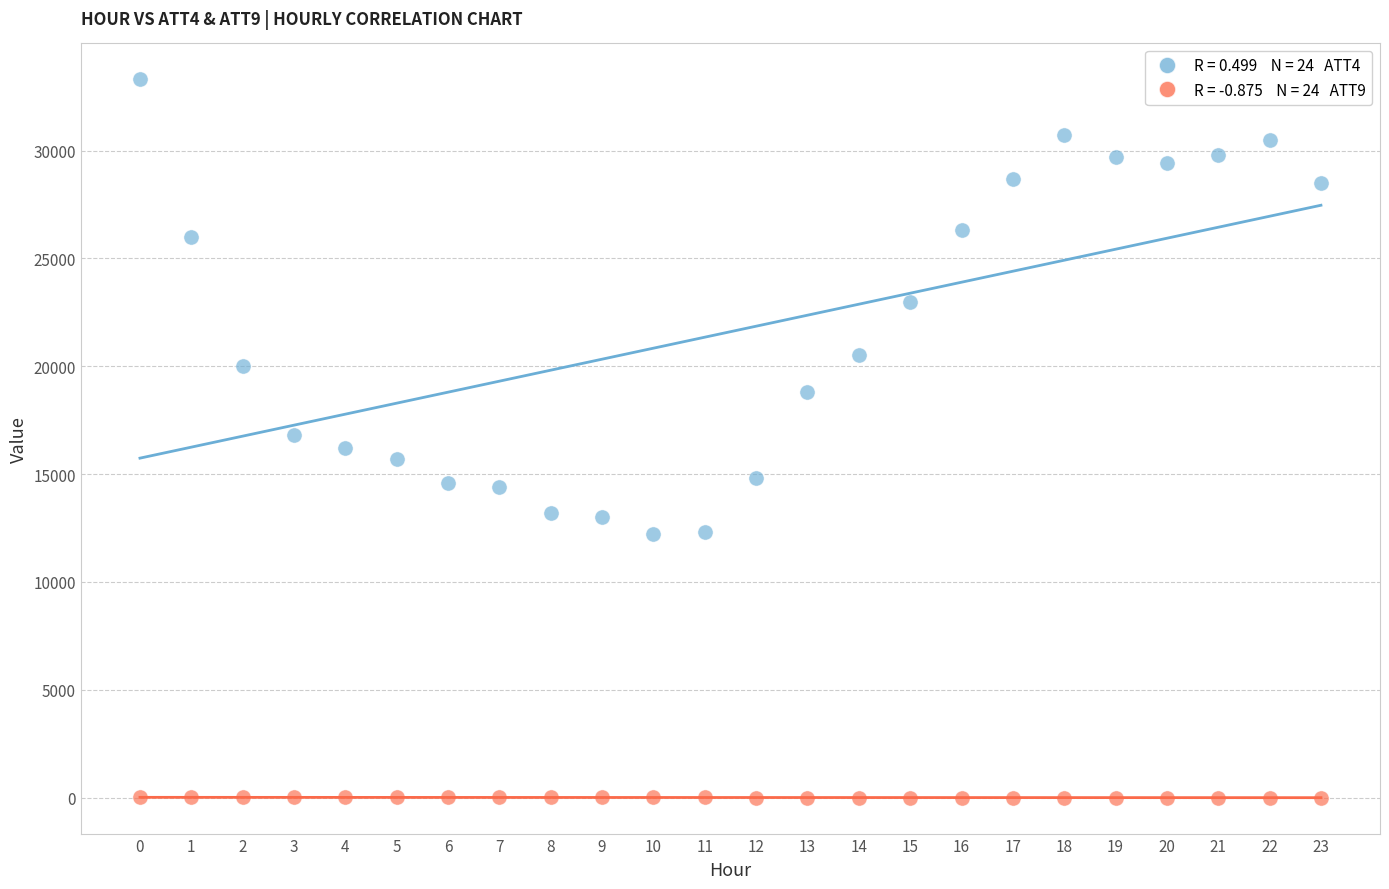

Across all data points, what is the range of Y values (max minus min)?

33305.0